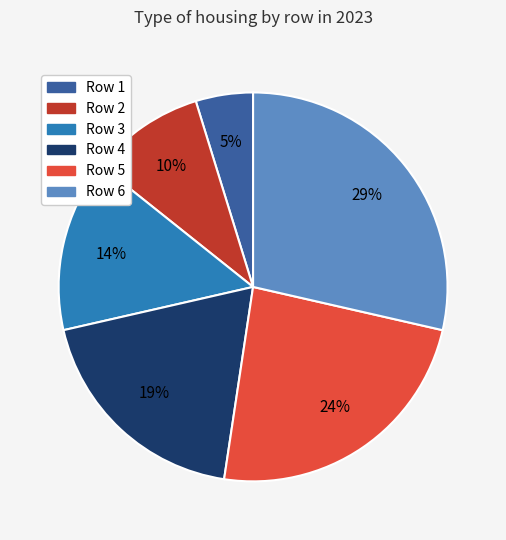

Is there a majority slice in this chart?

No